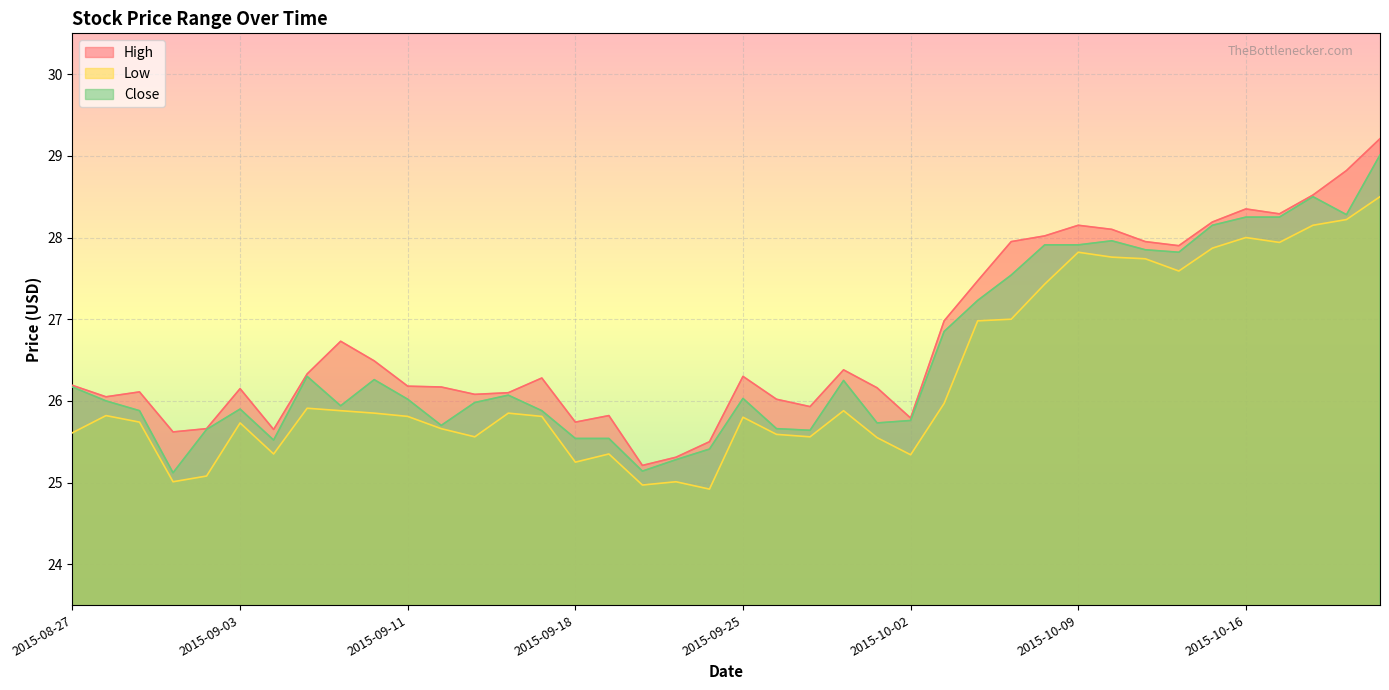

Is the value of Low at 2015-10-16 greater than the value of High at 2015-10-09?

No